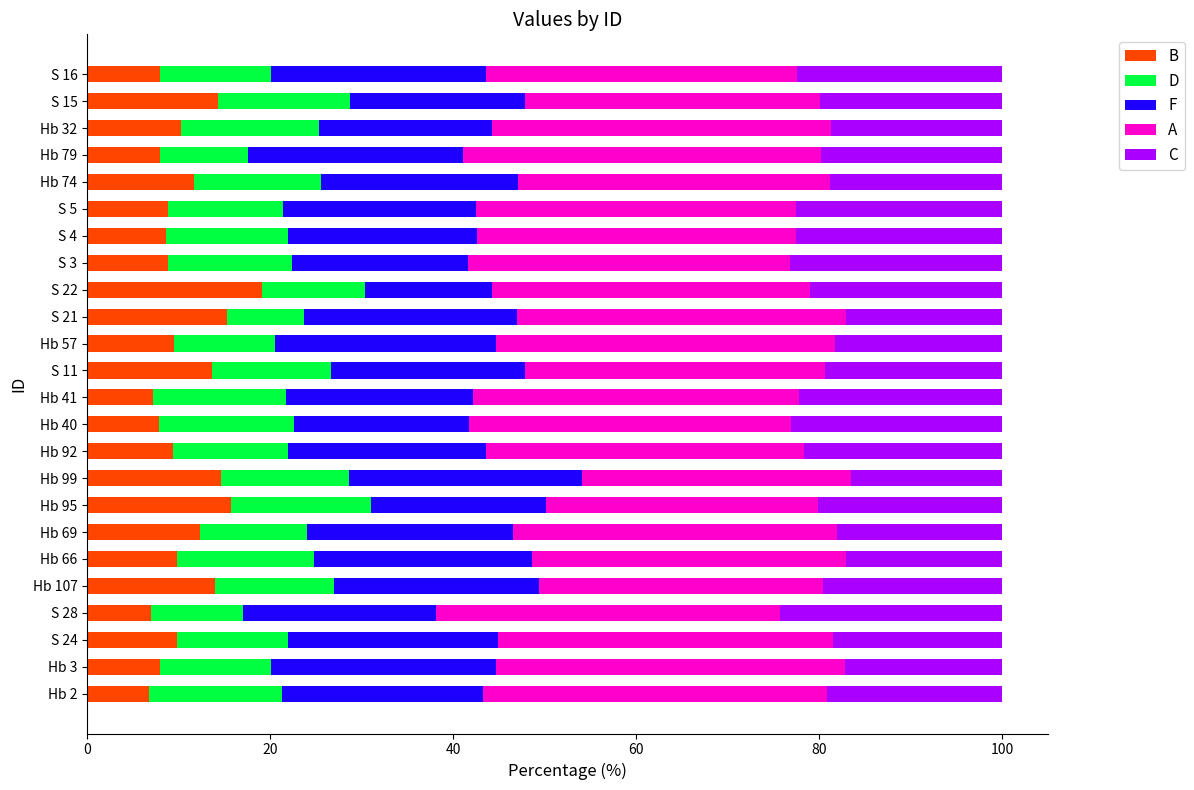

Which category has the highest value in the B series?

S 22